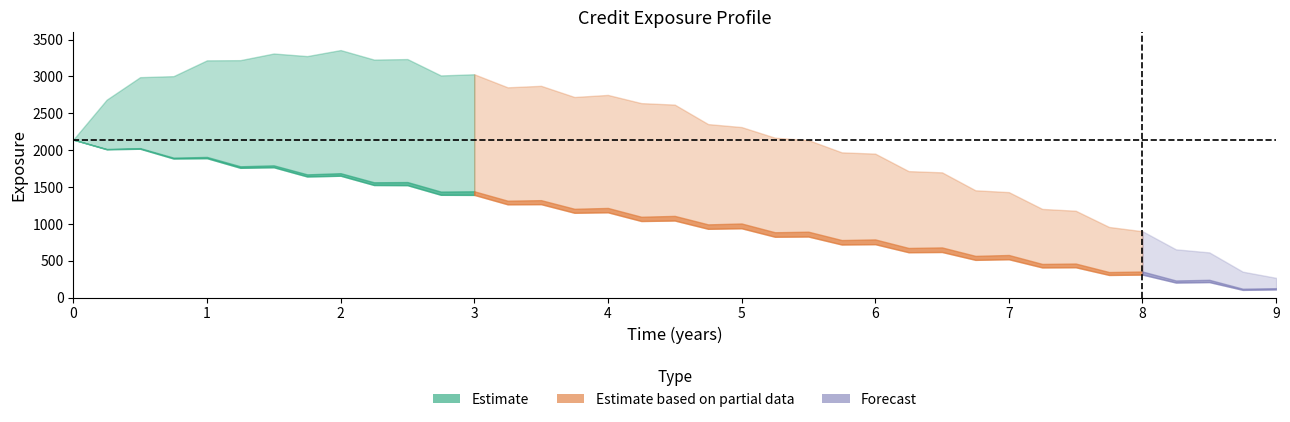

True or false: EPE and BaselEE intersect in this chart.

False